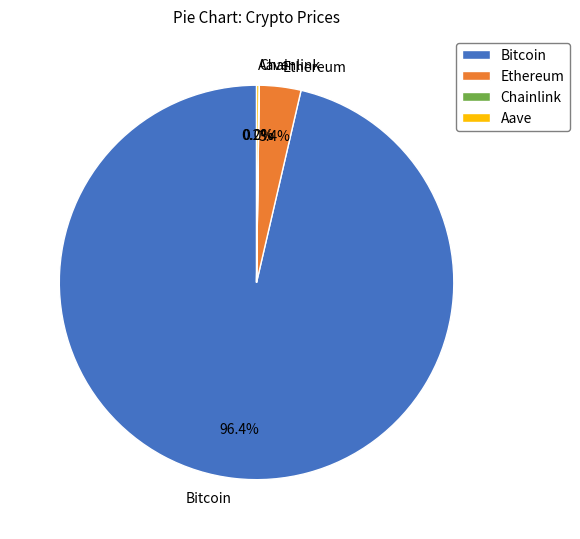

Which slice represents more than half of the pie?

Bitcoin